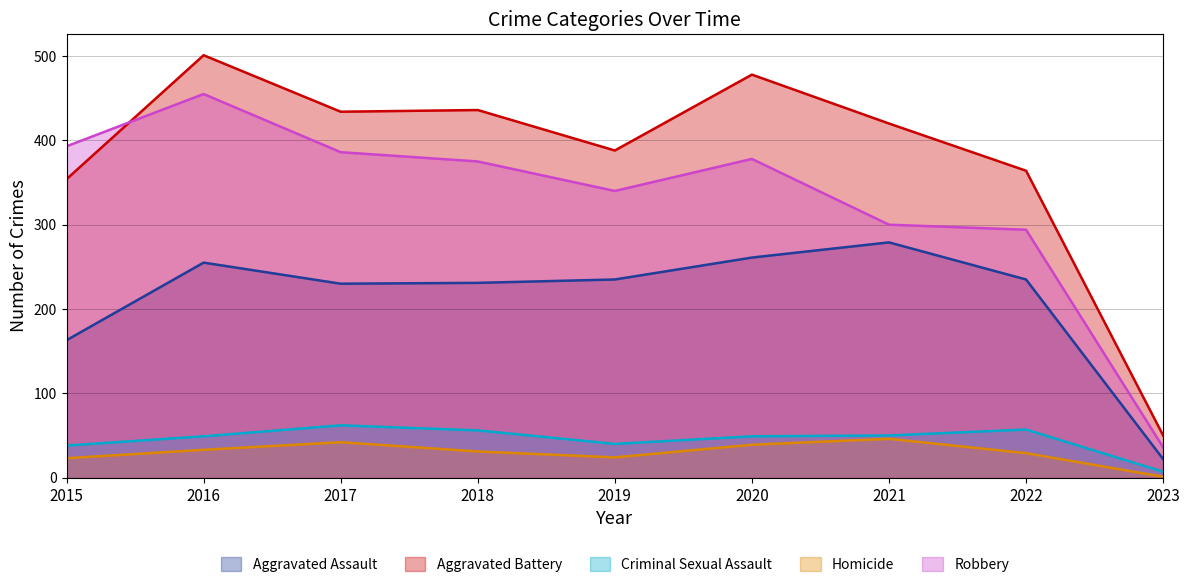

Reading right to left, extract all data points from this chart.

Aggravated Assault: 22	235	279	261	235	231	230	255	163
Aggravated Battery: 50	364	420	478	388	436	434	501	354
Criminal Sexual Assault: 7	57	50	49	40	56	62	49	38
Homicide: 1	29	46	39	24	31	42	33	23
Robbery: 36	294	300	378	340	375	386	455	393